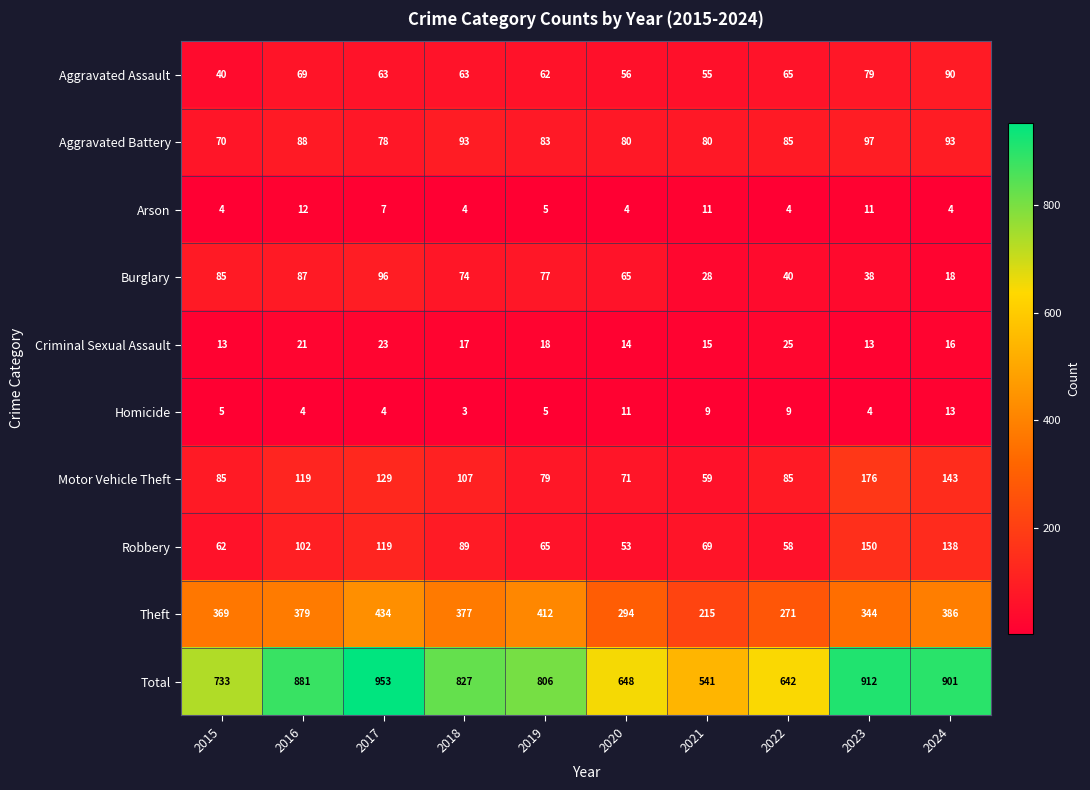

What is the difference between the highest and lowest values at 2020?

644